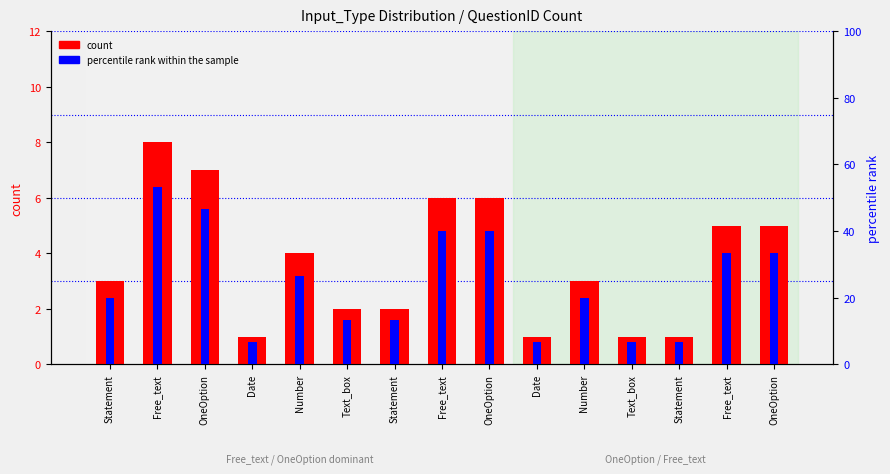

Are the bars grouped side by side (vs. stacked)?

Yes